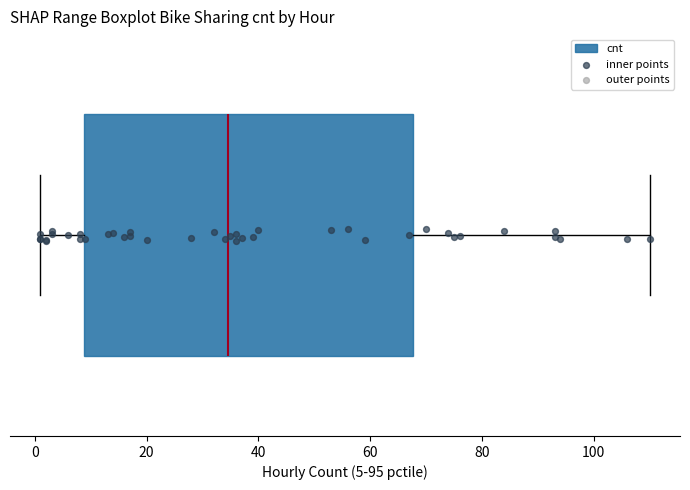

Where is the right edge of the box on the x-axis? The values are not printed on the chart, so give them approximately, as read against the axis.

68